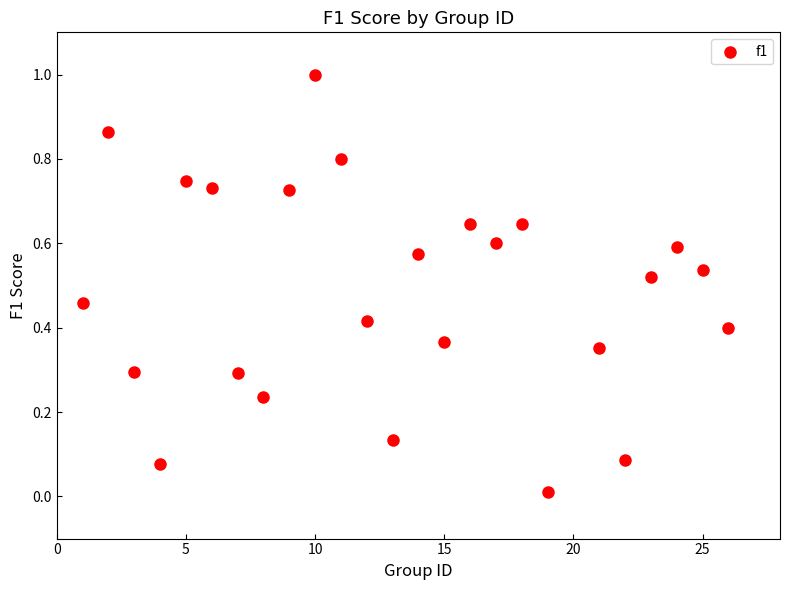

What is the range of X values (max minus min)?

25.0